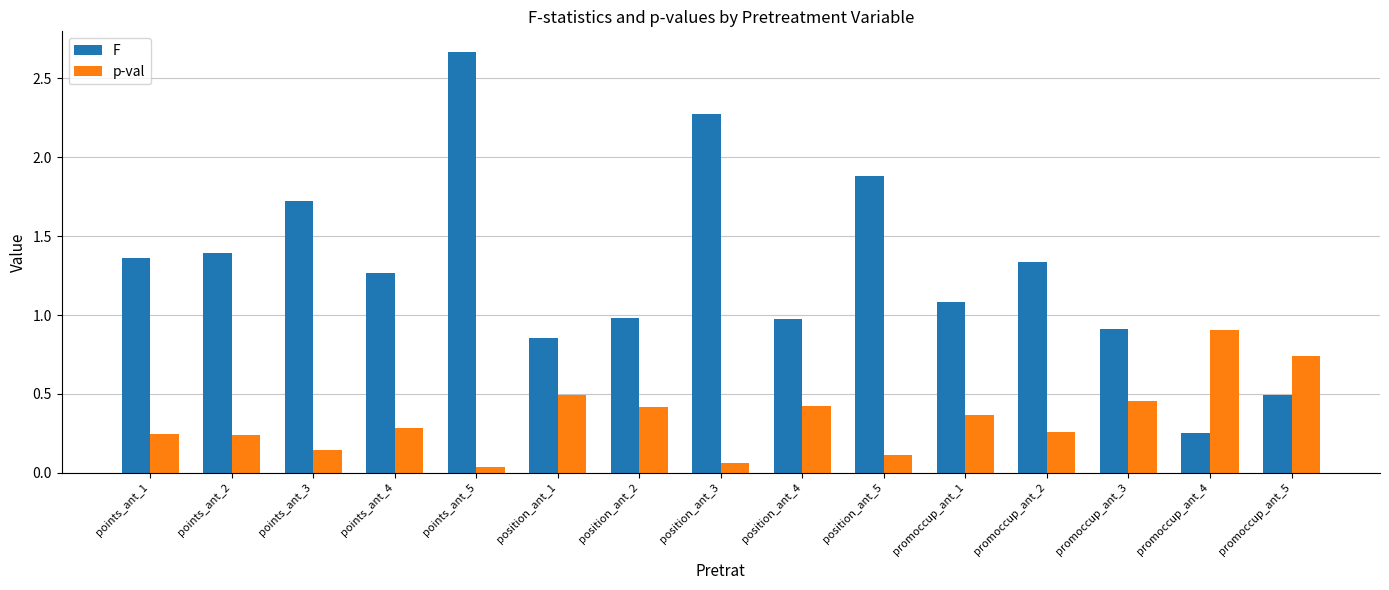

What is the difference between the maximum and minimum values in the F series?

2.4